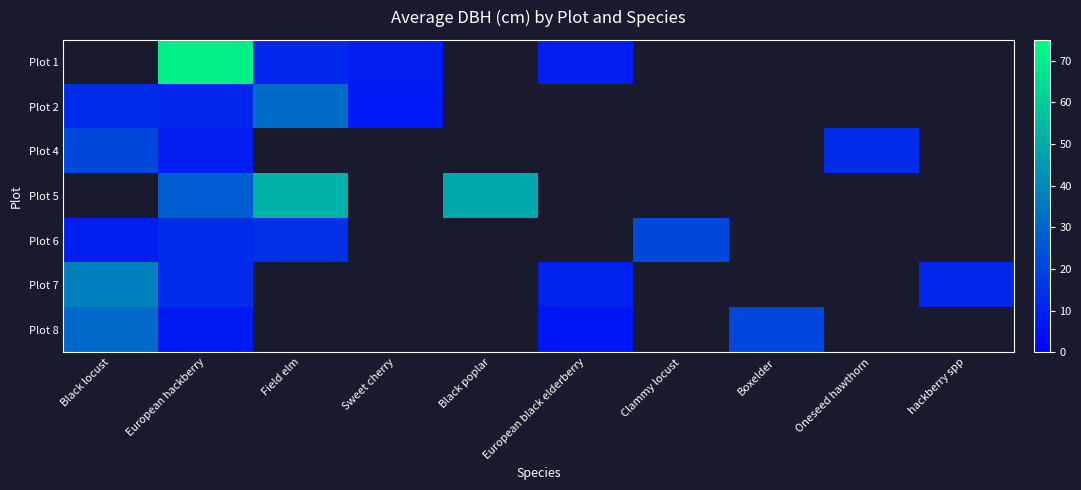

At European hackberry, list the series in order from largest to smallest.

Plot 1, Plot 5, Plot 7, Plot 6, Plot 2, Plot 4, Plot 8